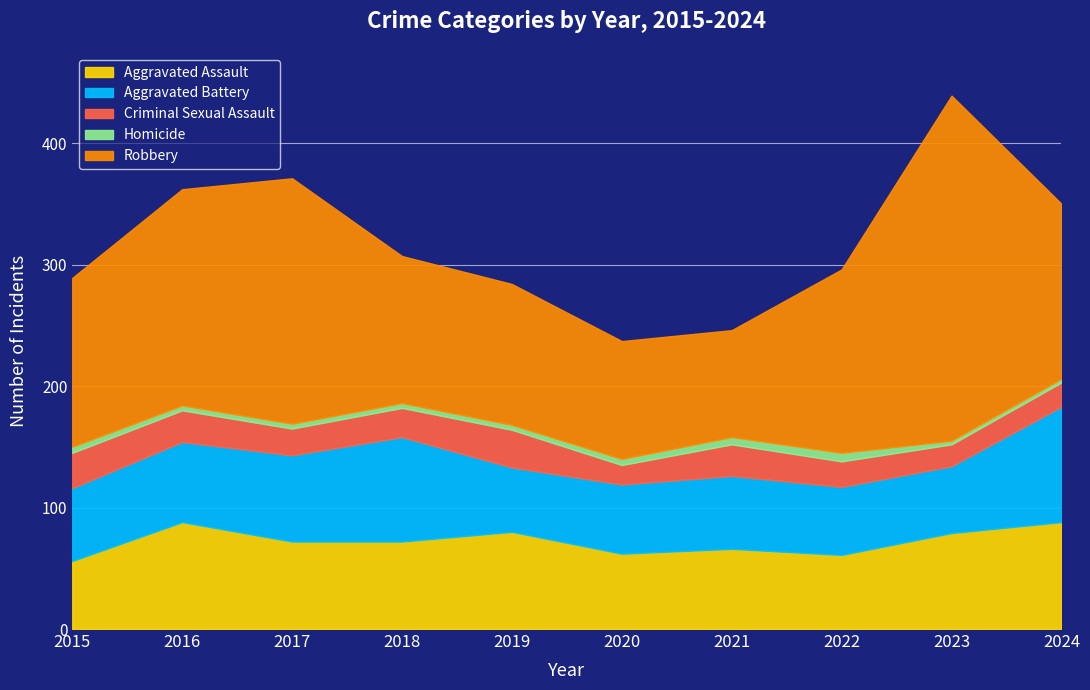

What is the value of the Aggravated Assault point at the 5th from the left?

80